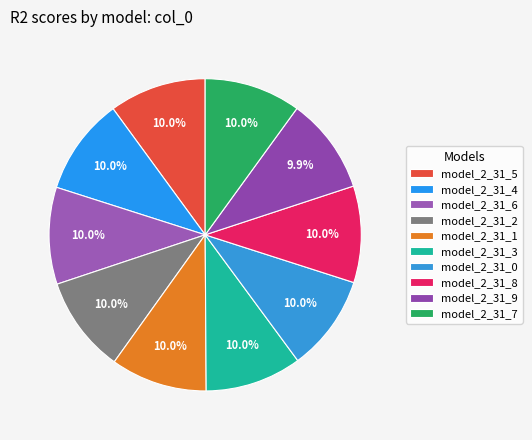

What is the total percentage of model_2_31_7 and model_2_31_4?

20.0%